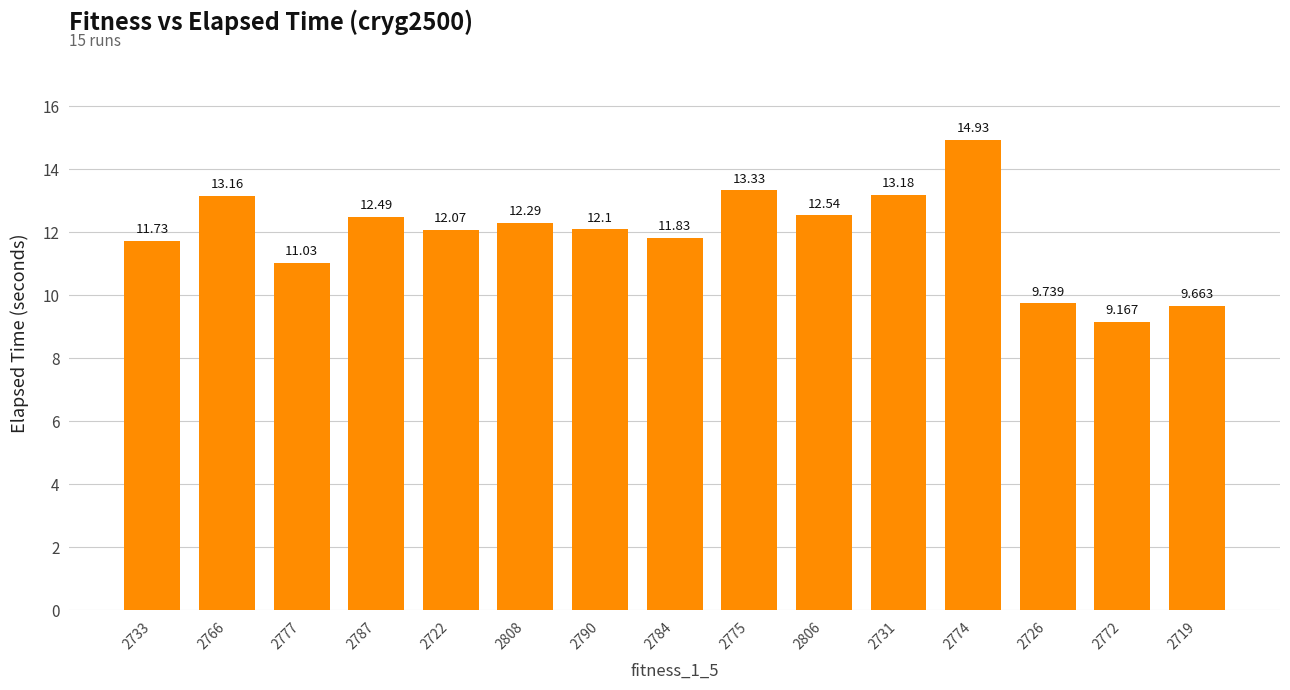

Reading left to right, extract all data points from this chart.

2733=11.7	2766=13.2	2777=11.0	2787=12.5	2722=12.1	2808=12.3	2790=12.1	2784=11.8	2775=13.3	2806=12.5	2731=13.2	2774=14.9	2726=9.7	2772=9.2	2719=9.7